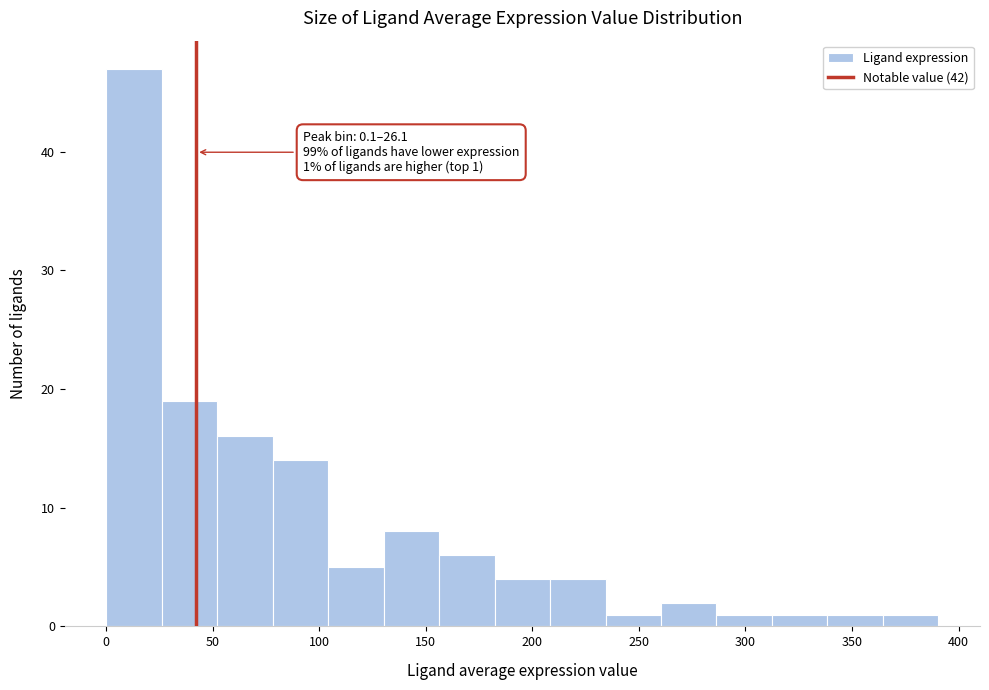

Which range on the x-axis has the tallest bar?

0 to 25